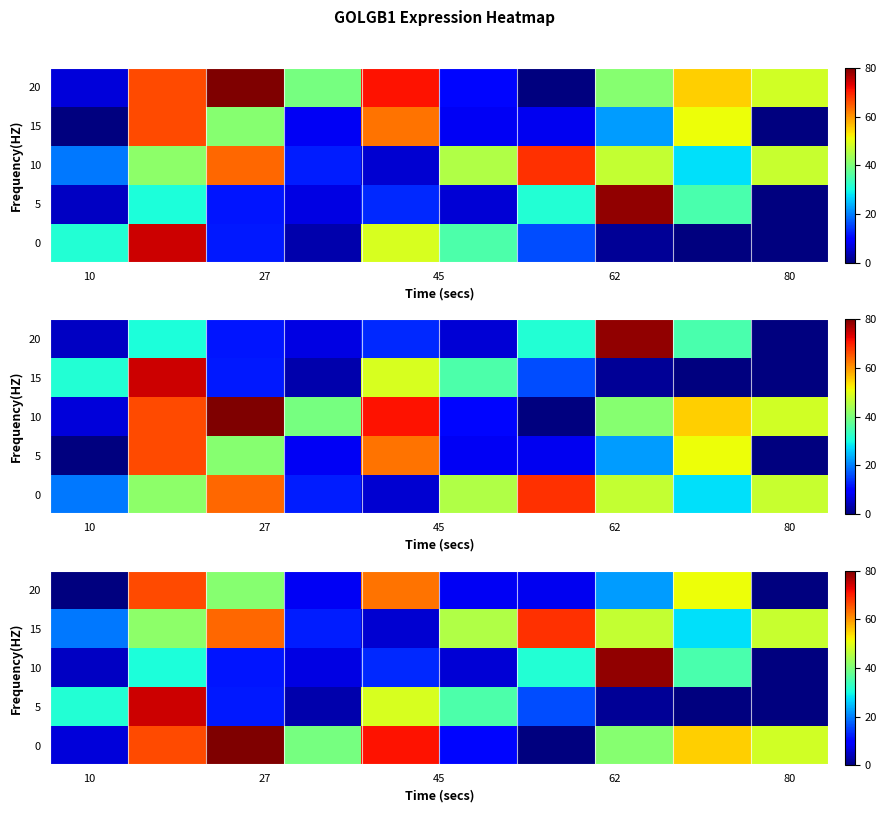

List the series in order of their peak value, highest first.

0, 10, 5, 15, 20